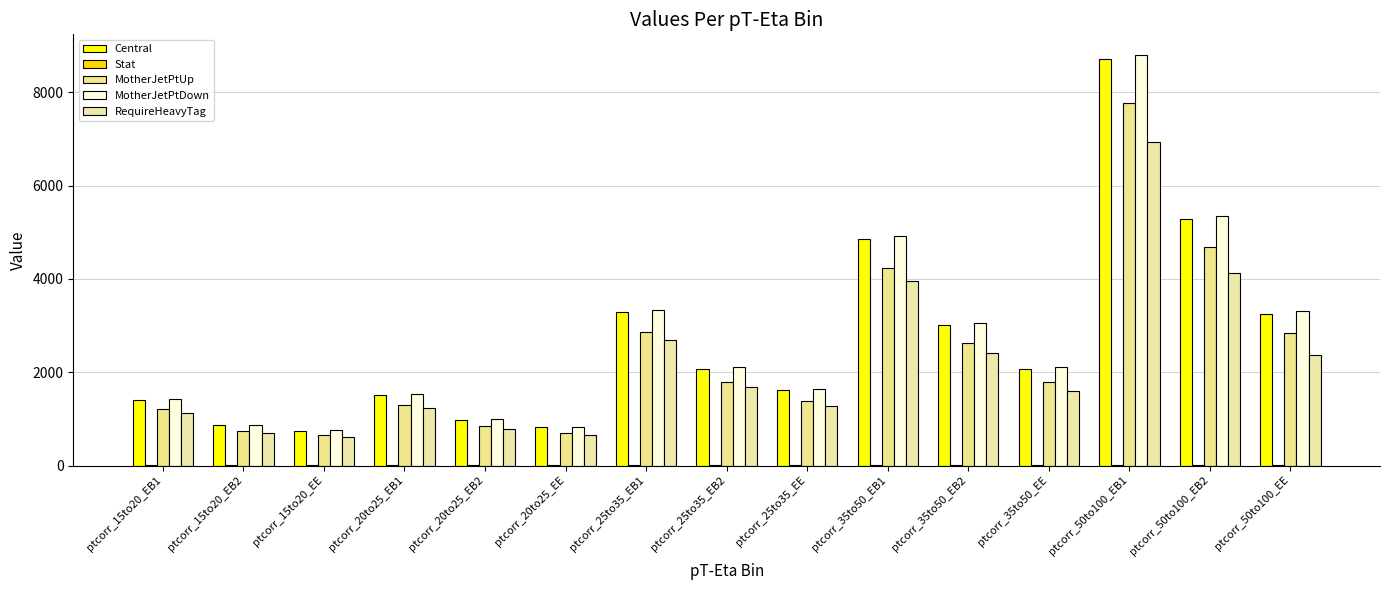

Are the bars grouped side by side (vs. stacked)?

Yes